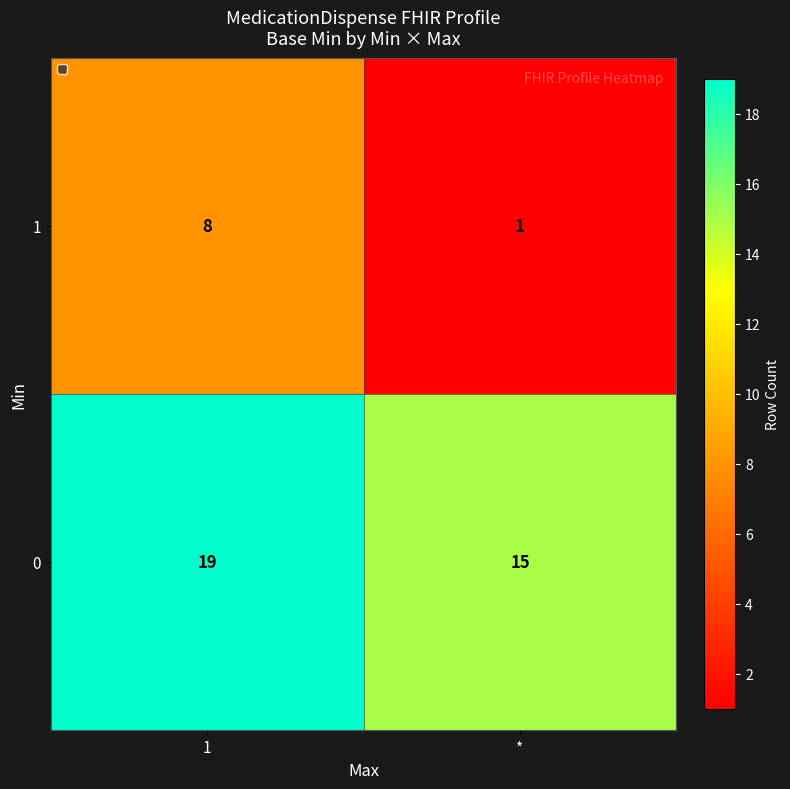

Reading left to right, list all the values displayed in this chart.

1: 1=8	*=1
0: 1=19	*=15